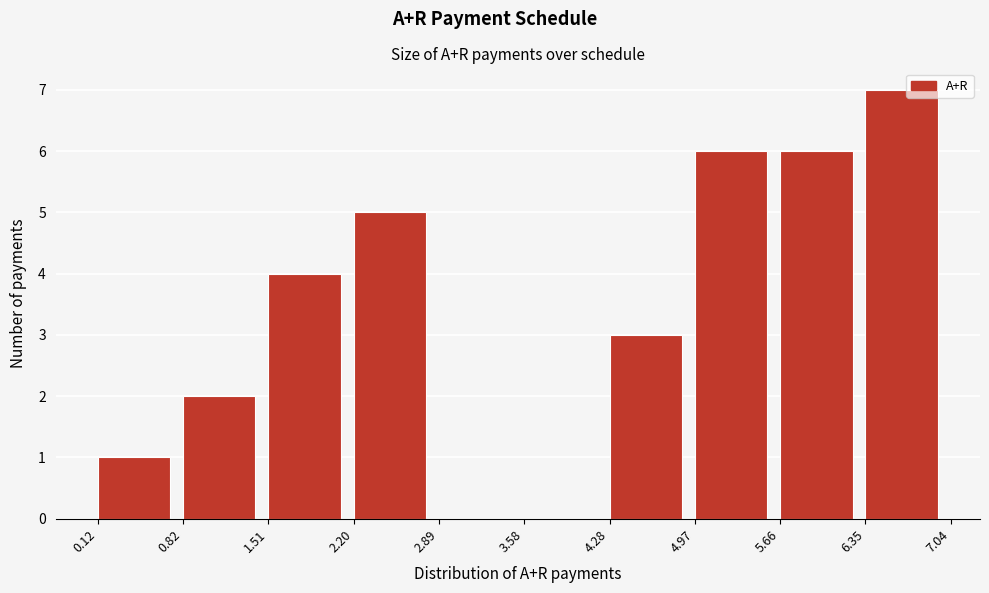

Reading left to right, list every bar in this chart as the range it spans on the x-axis followed by its height. The values are not printed on the chart, so give them approximately, as read against the axis.

0.12 to 0.82: 1
0.82 to 1.51: 2
1.51 to 2.20: 4
2.20 to 2.89: 5
2.89 to 3.58: 0
3.58 to 4.28: 0
4.28 to 4.97: 3
4.97 to 5.66: 6
5.66 to 6.35: 6
6.35 to 7.04: 7